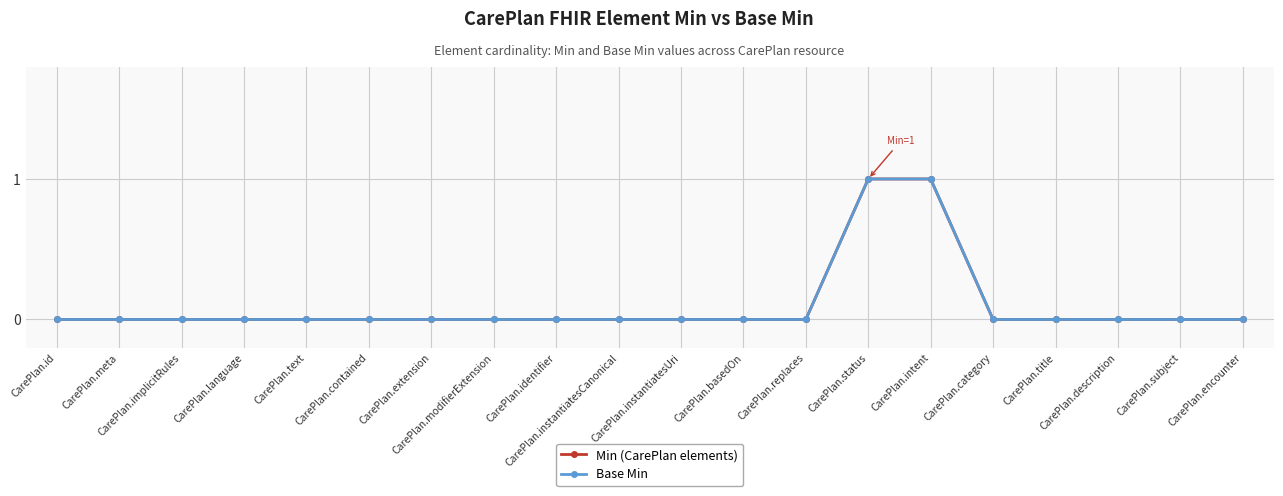

Does the chart have visible grid lines?

Yes